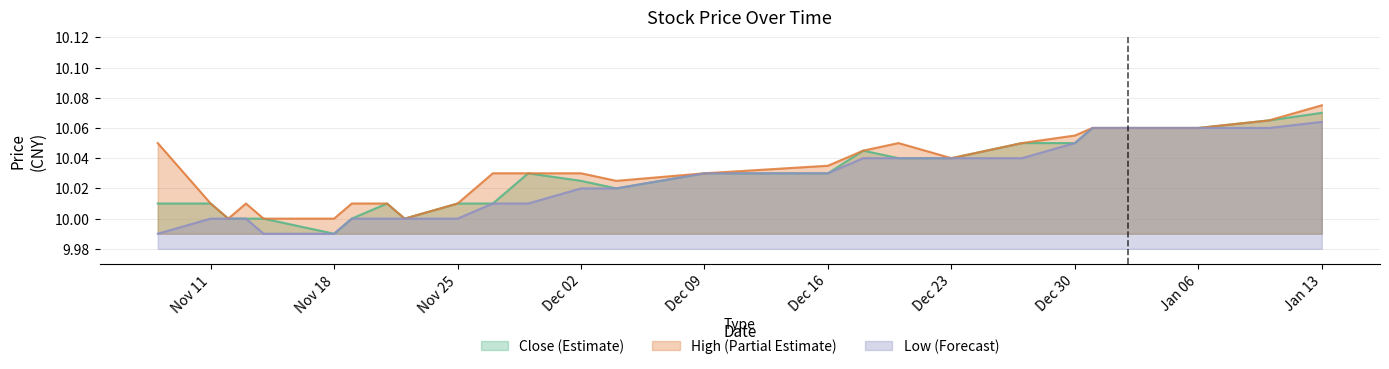

True or false: close and low intersect in this chart.

False